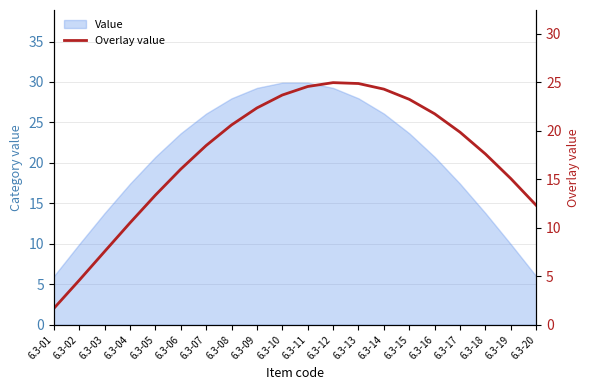

Where is the data nearest to the value 13?

6.3-05